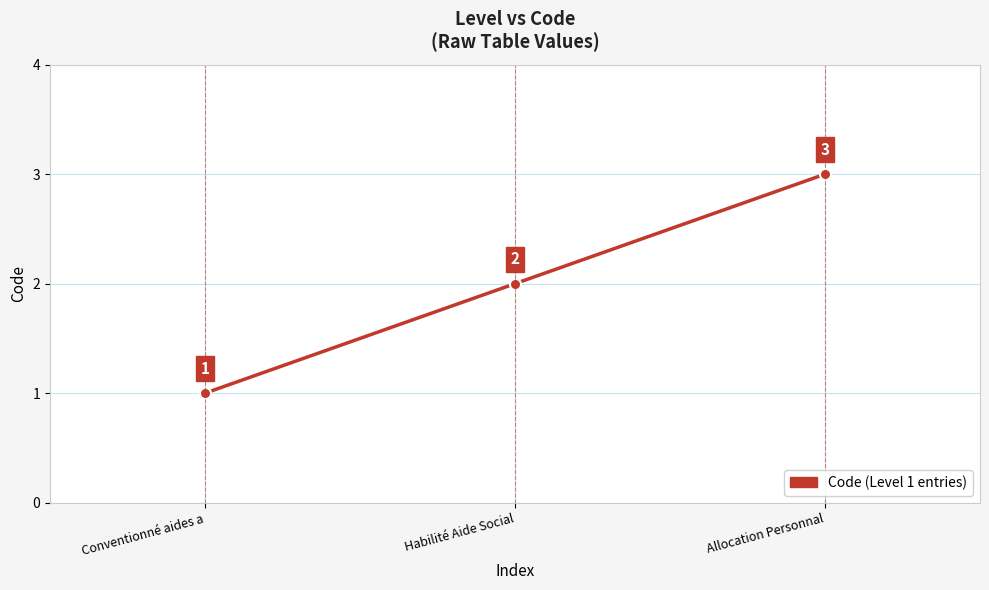

List the labels in order of value, smallest first.

Conventionné aides a, Habilité Aide Social, Allocation Personnal